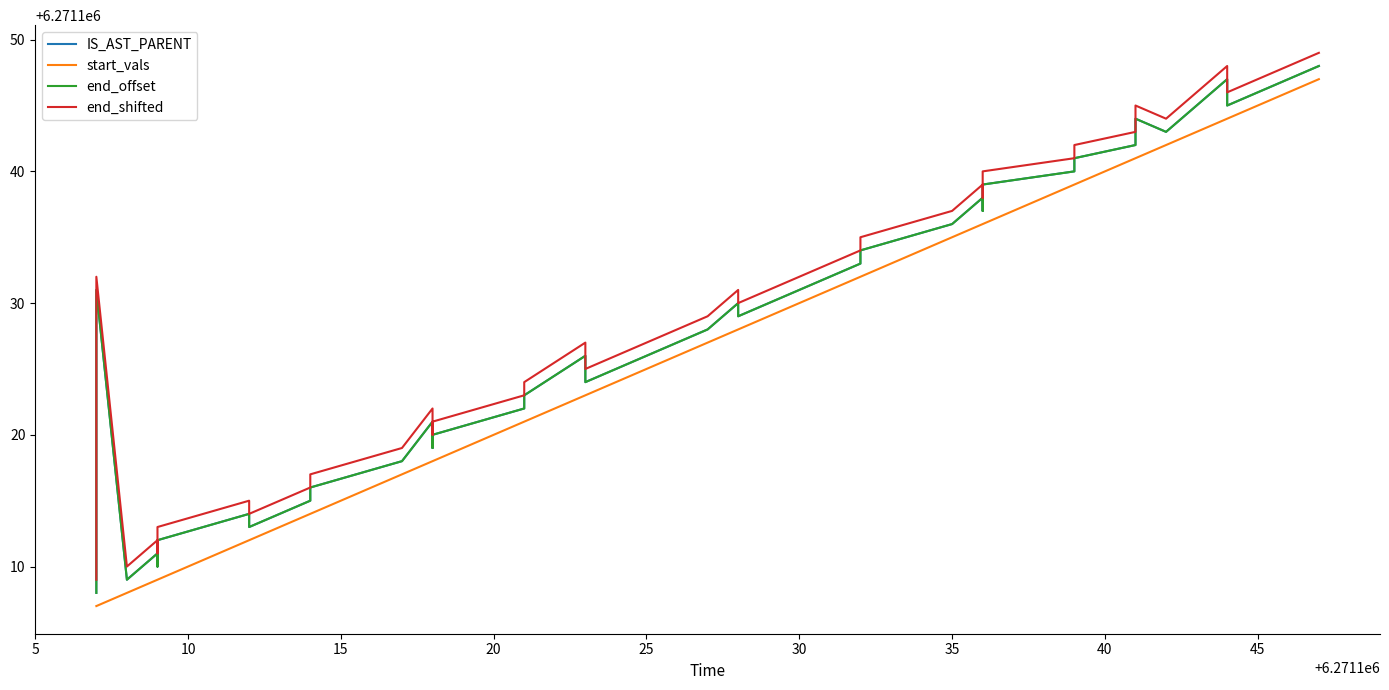

True or false: end_offset and start_vals intersect in this chart.

False